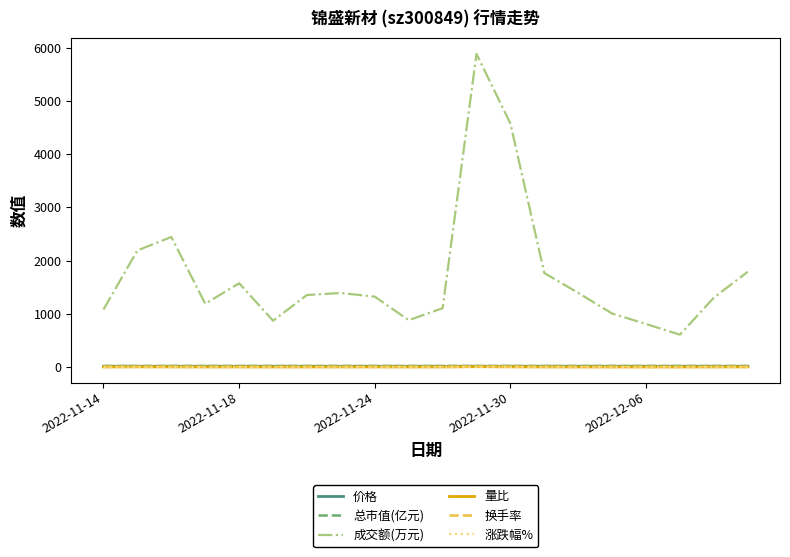

In 量比, how many points are higher than both neighbors (excluding endpoints)?

4